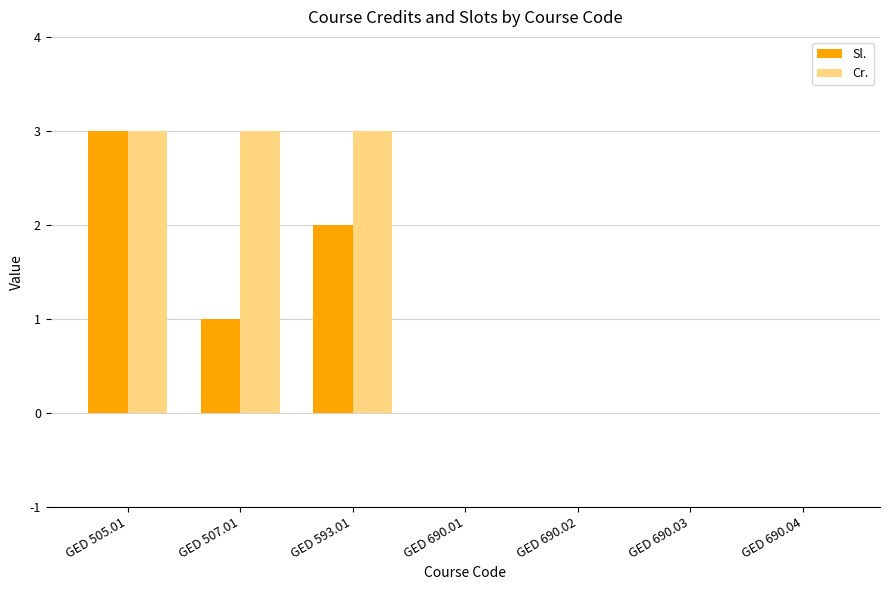

What is the maximum value for Sl.?

3